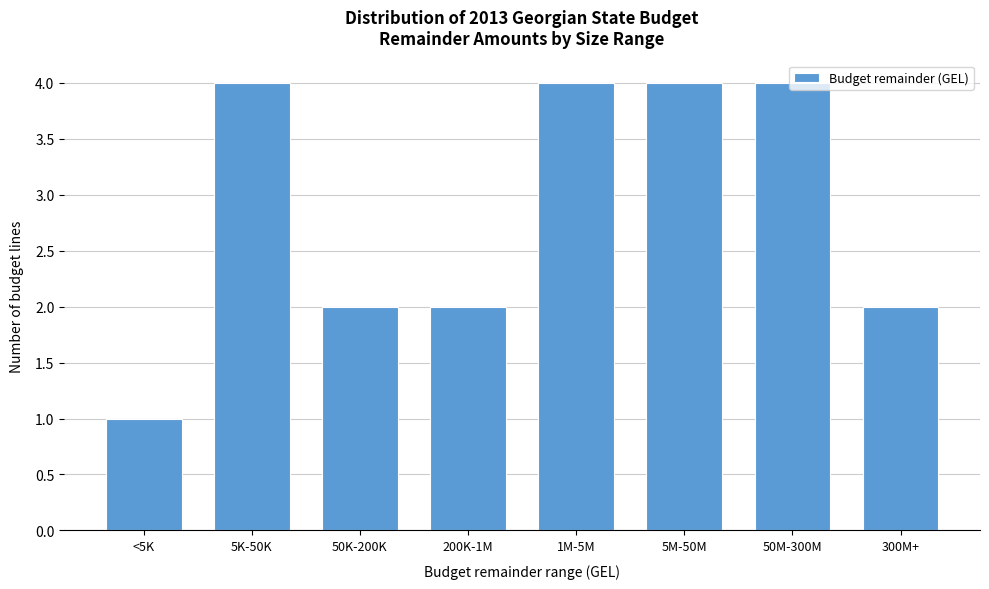

What is the sum of all values?

23